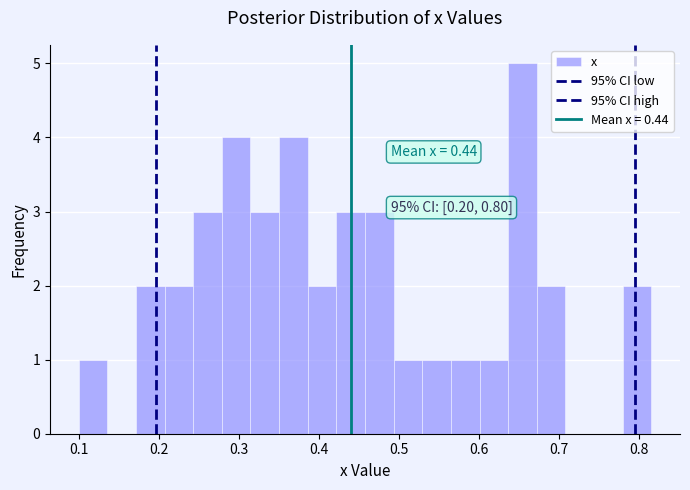

Around what value on the x-axis is the tallest bar? Give the approximate position of its centre, as read against the axis.

0.65